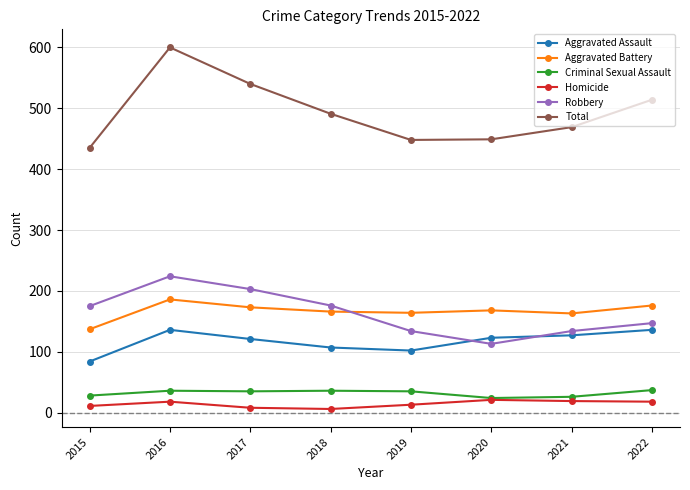

True or false: Criminal Sexual Assault has a value of 37 at 2022.

True